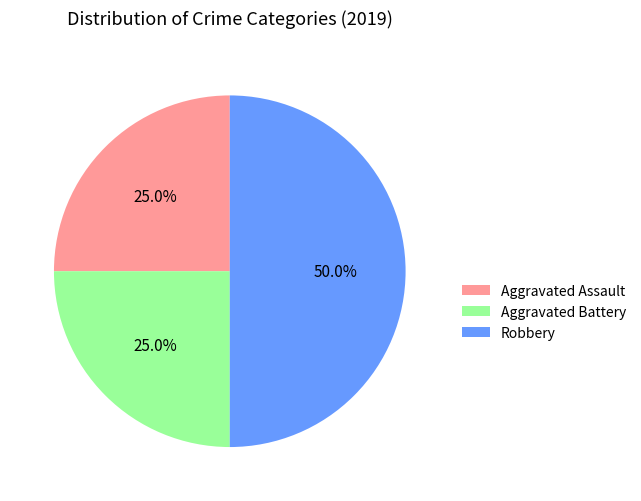

What is the total percentage of Robbery and Aggravated Assault?

75.0%